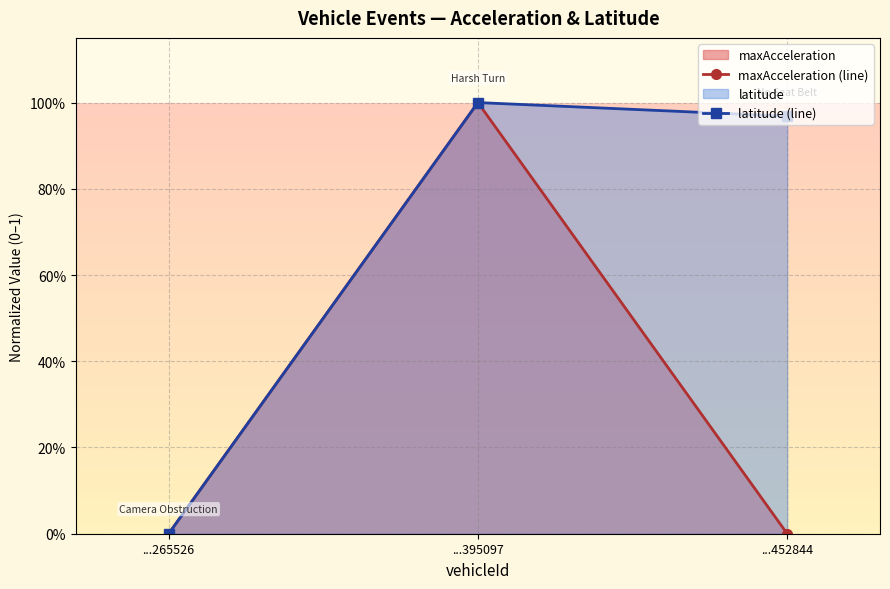

Is the value of maxAcceleration (line) at ...452844 greater than the value of latitude (line) at ...452844?

No